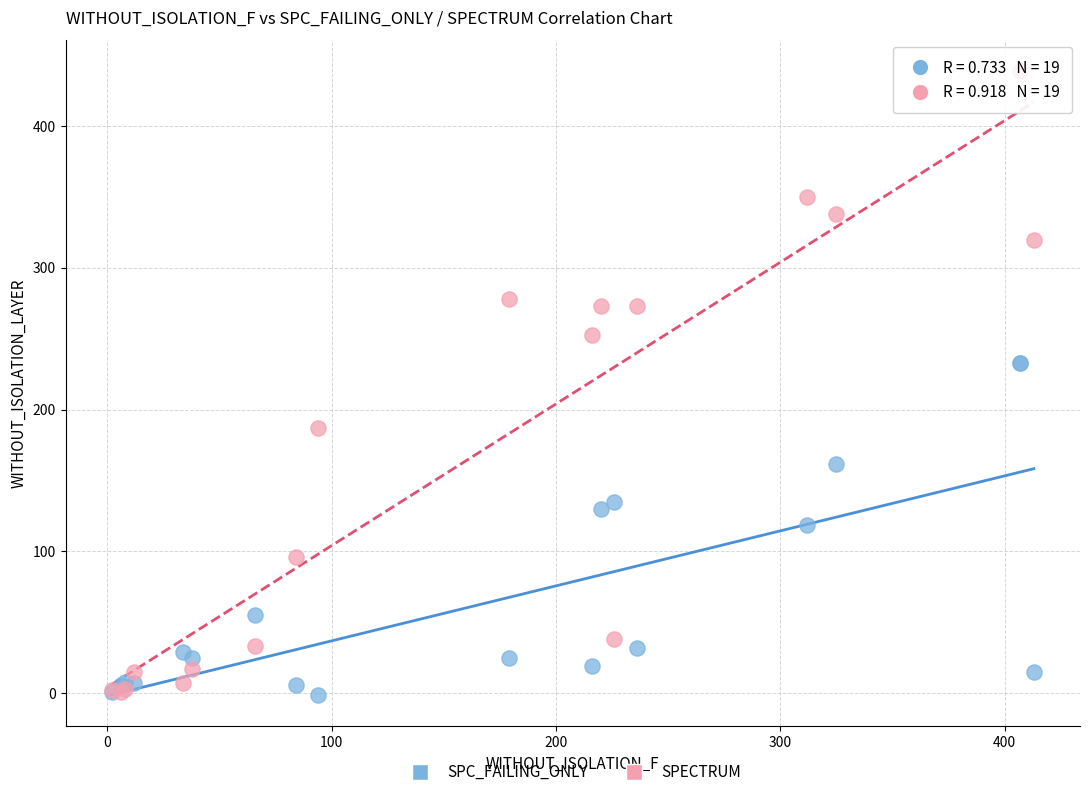

Which series contains the highest Y value?

SPECTRUM